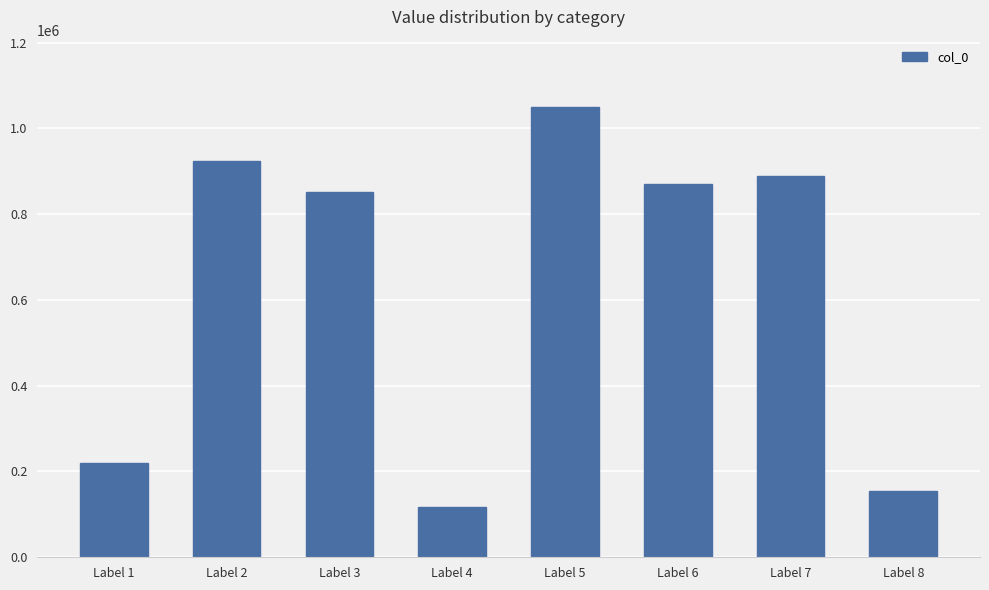

True or false: the data shows 117706 at Label 4.

True